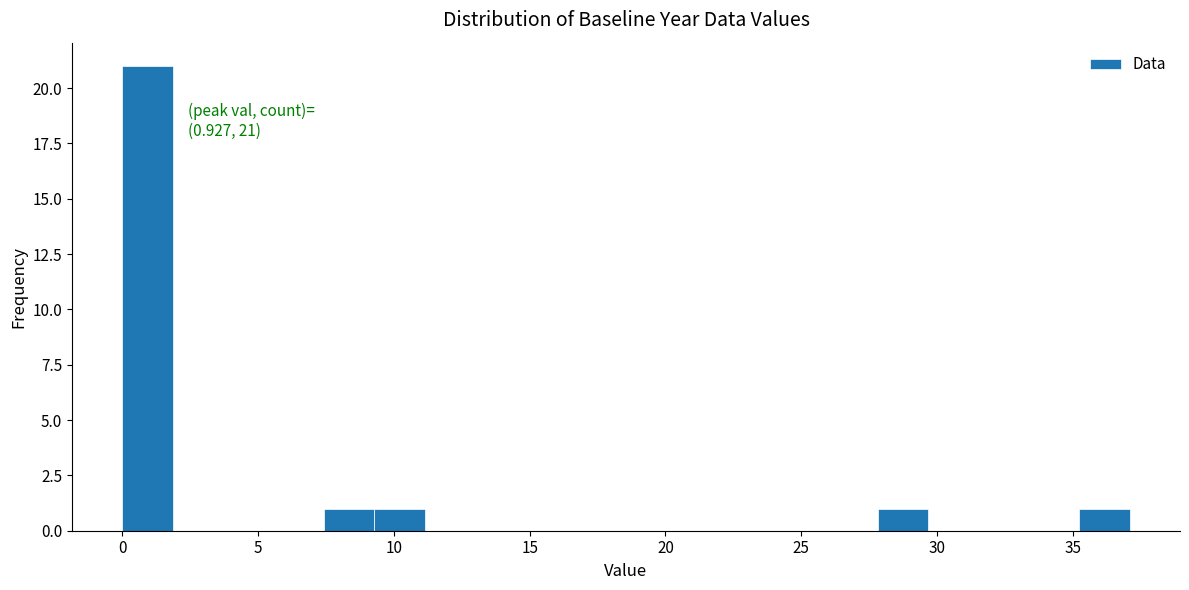

Around what value on the x-axis is the tallest bar? Give the approximate position of its centre, as read against the axis.

1.0